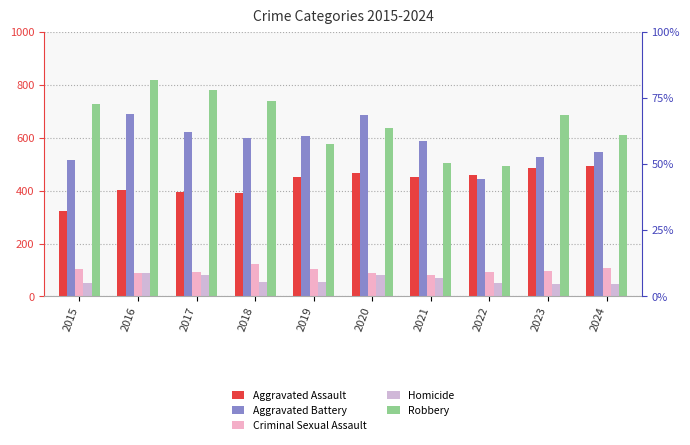

Is it true that Robbery equals 611 at 2024?

True